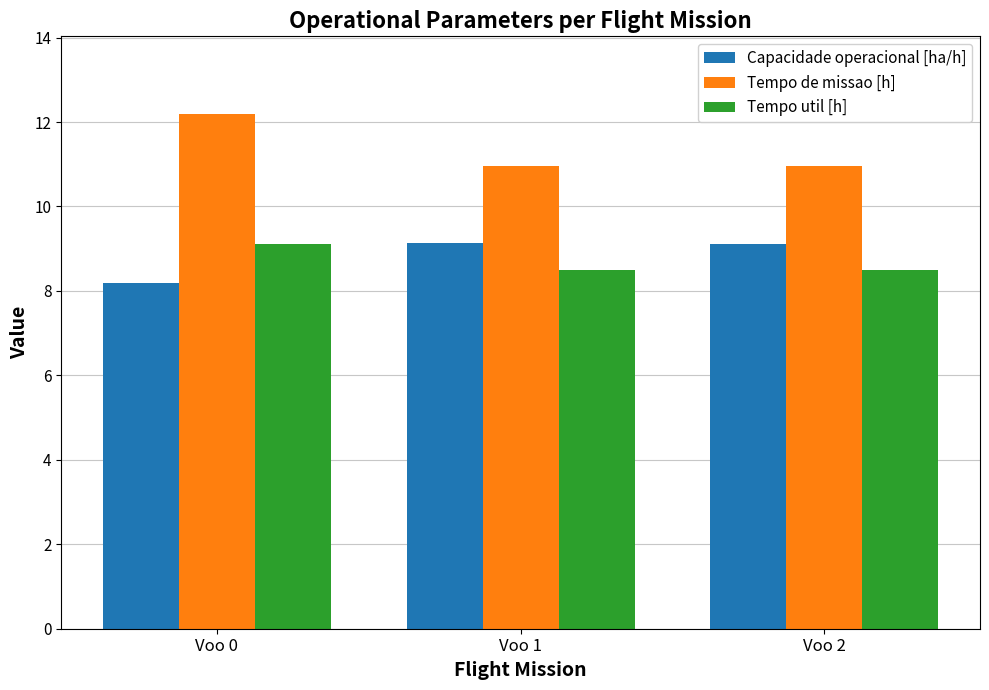

What is the difference between the highest and lowest values at Voo 1?

2.5